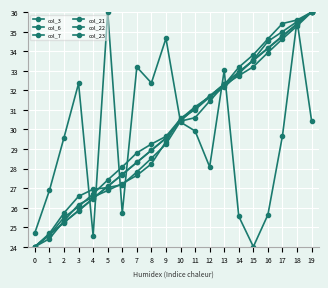

How many data points in col_21 are above 30?

10